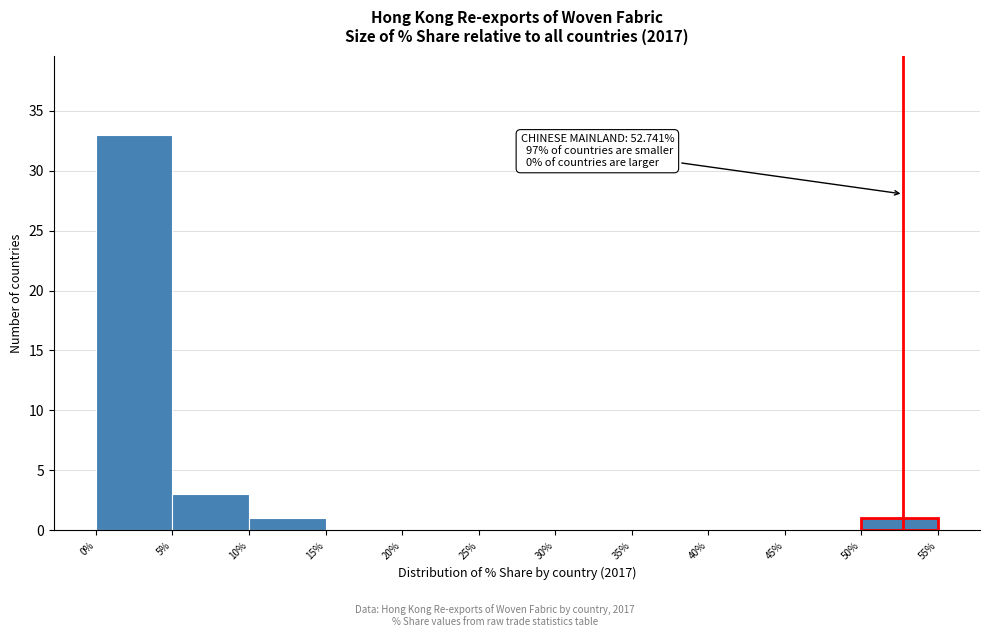

Over which range of the x-axis is the bar tallest?

0% to 5%